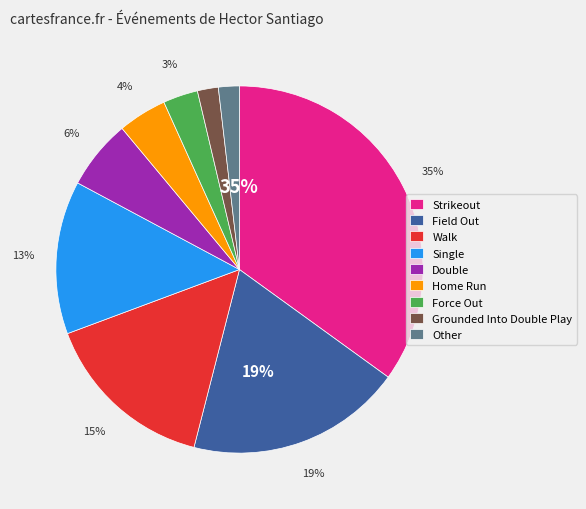

Count the number of slices in the pie.

9